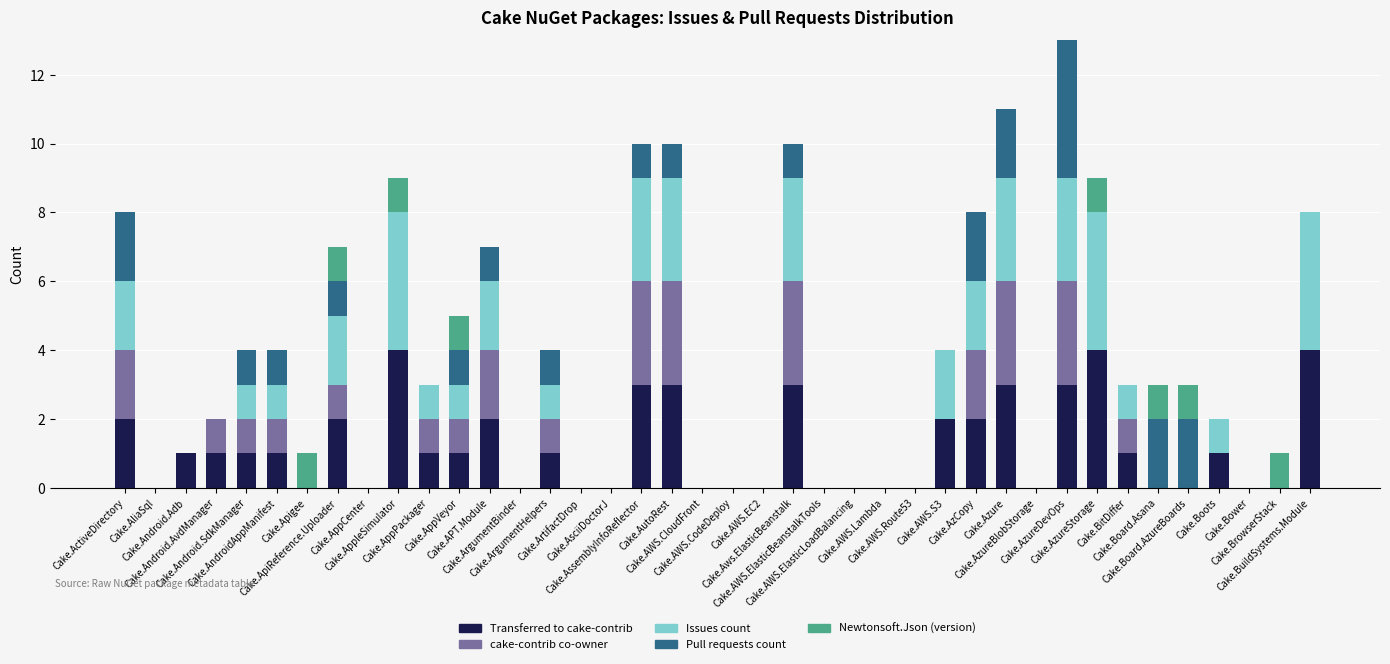

What is the maximum value for Transferred to cake-contrib?

4